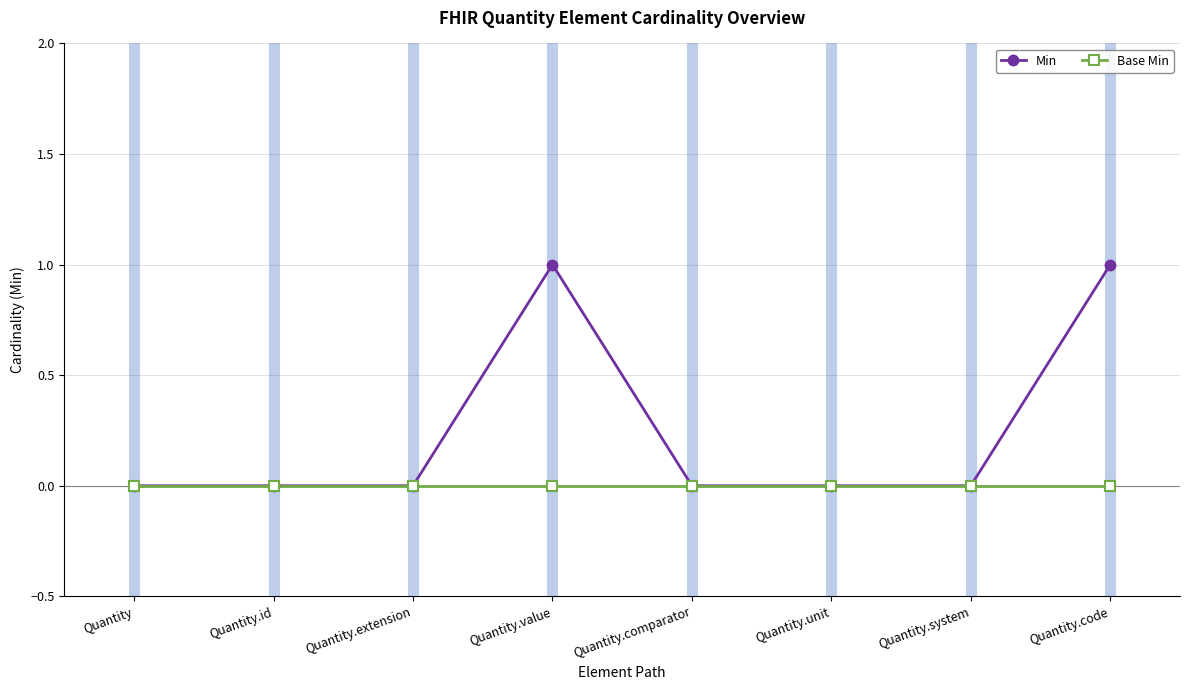

How many categories are shown in the chart?

8